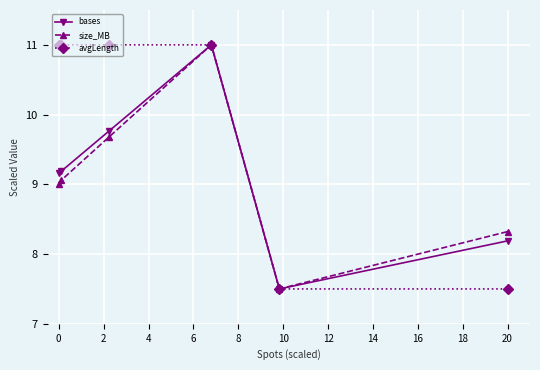

What is the maximum value for bases?

11.0